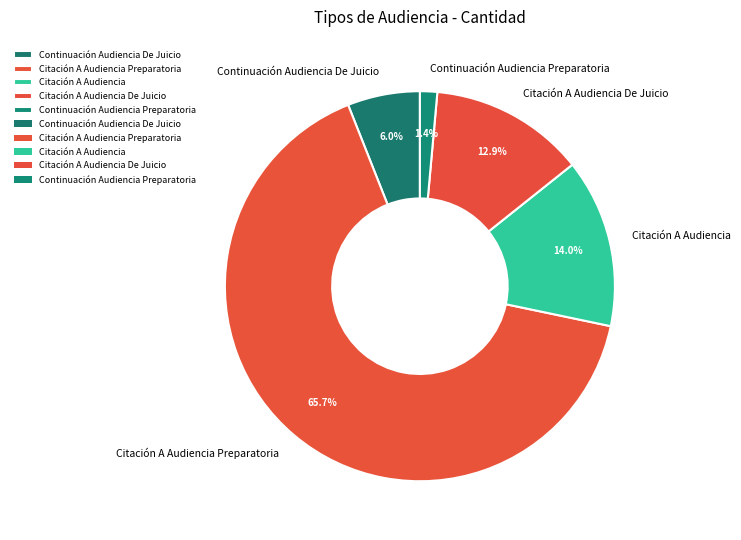

Which category has the biggest portion of the pie?

Citación A Audiencia Preparatoria